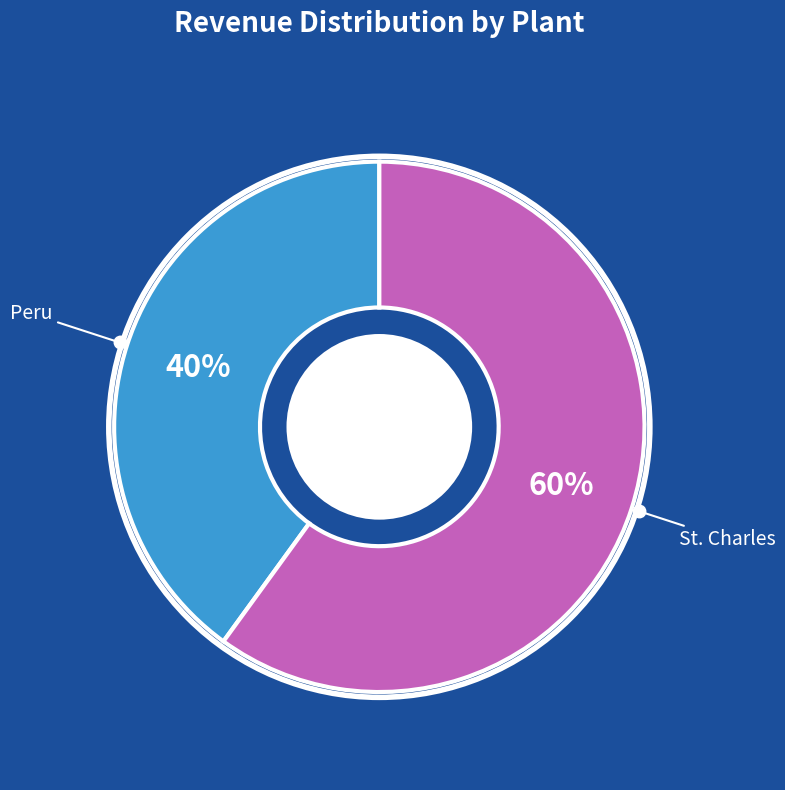

Between Peru and St. Charles, which is larger?

St. Charles